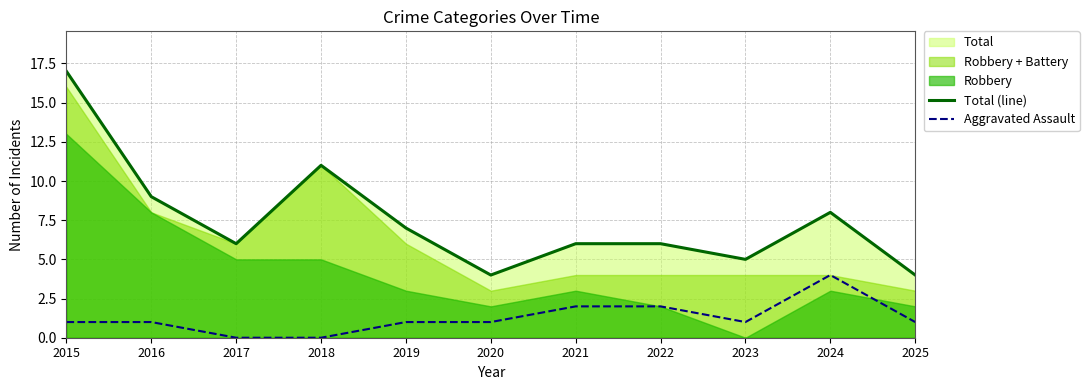

How many interior local valleys does the Total (line) series have?

3